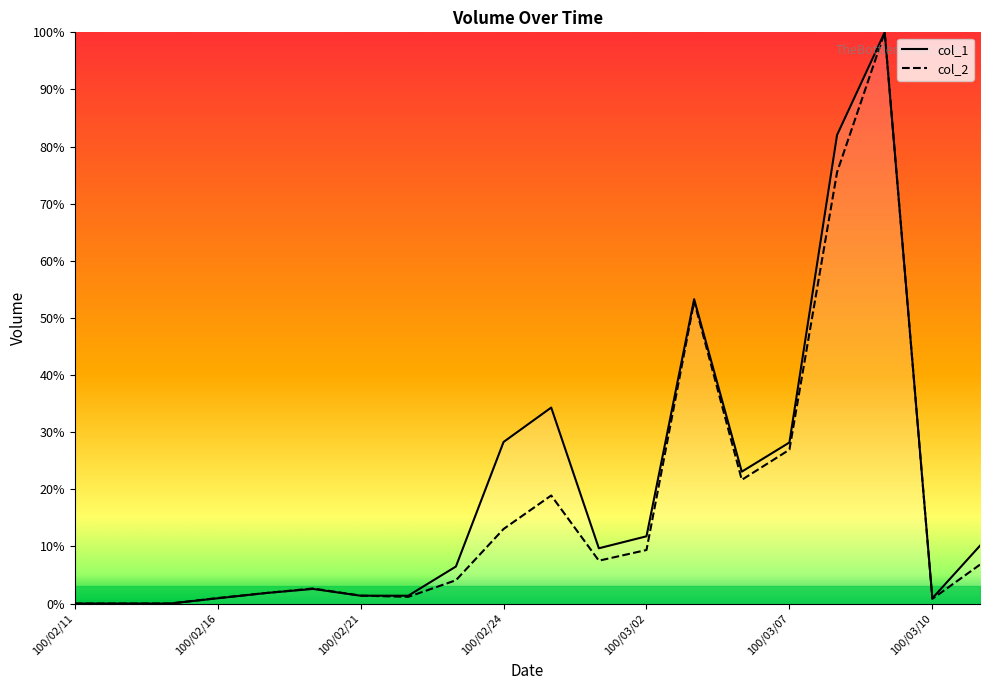

List the labels in order of col_2 value, largest first.

100/03/09, 100/03/08, 100/03/03, 100/03/07, 100/03/04, 100/02/25, 100/02/24, 100/03/02, 100/03/01, 100/03/11, 100/02/23, 100/02/18, 100/02/17, 100/02/21, 100/02/22, 100/02/16, 100/03/10, 100/02/11, 100/02/14, 100/02/15